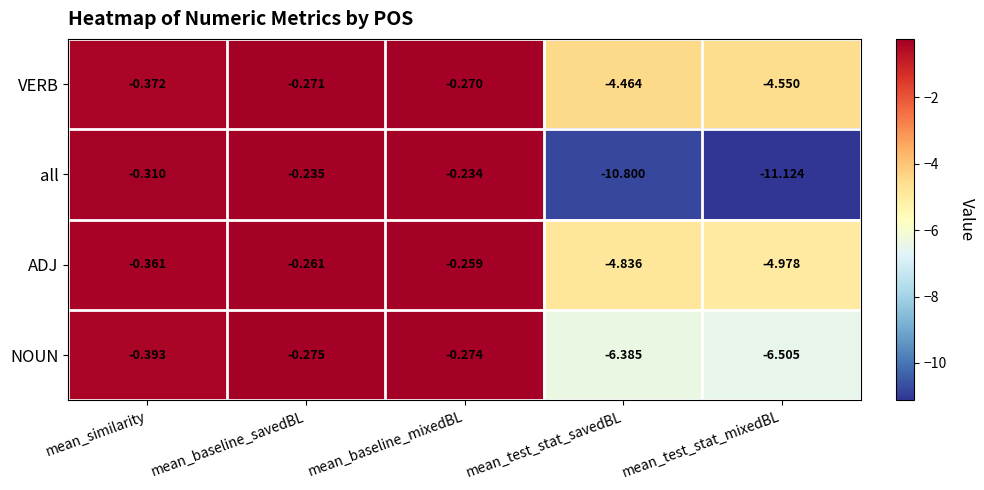

Rank the series at mean_test_stat_mixedBL from highest to lowest value.

VERB, ADJ, NOUN, all